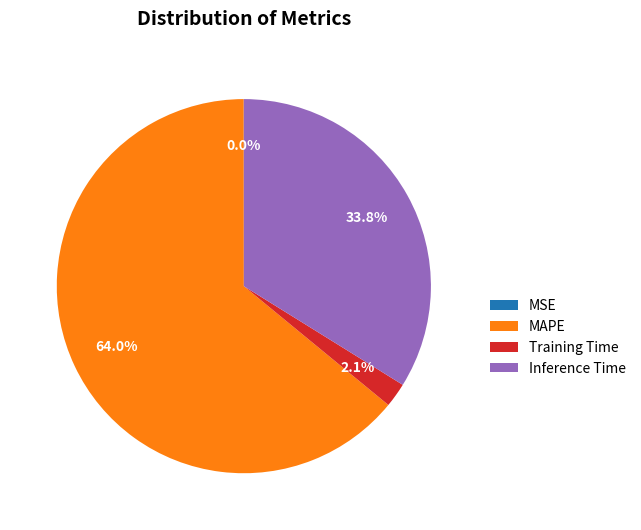

Between MAPE and Inference Time, which is larger?

MAPE